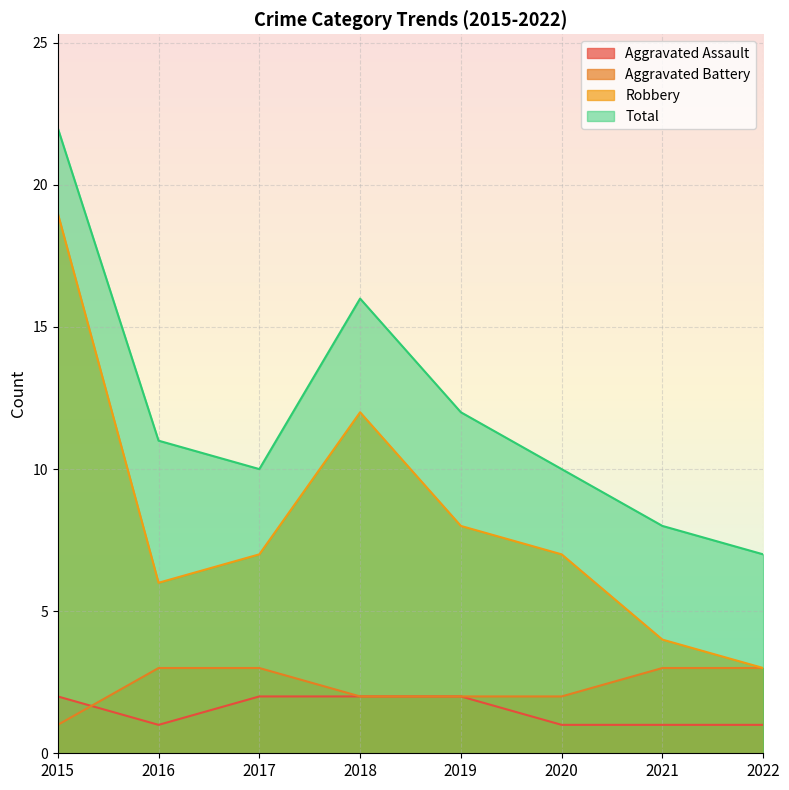

What value does the Total series have at 2015, to the nearest 10?

20